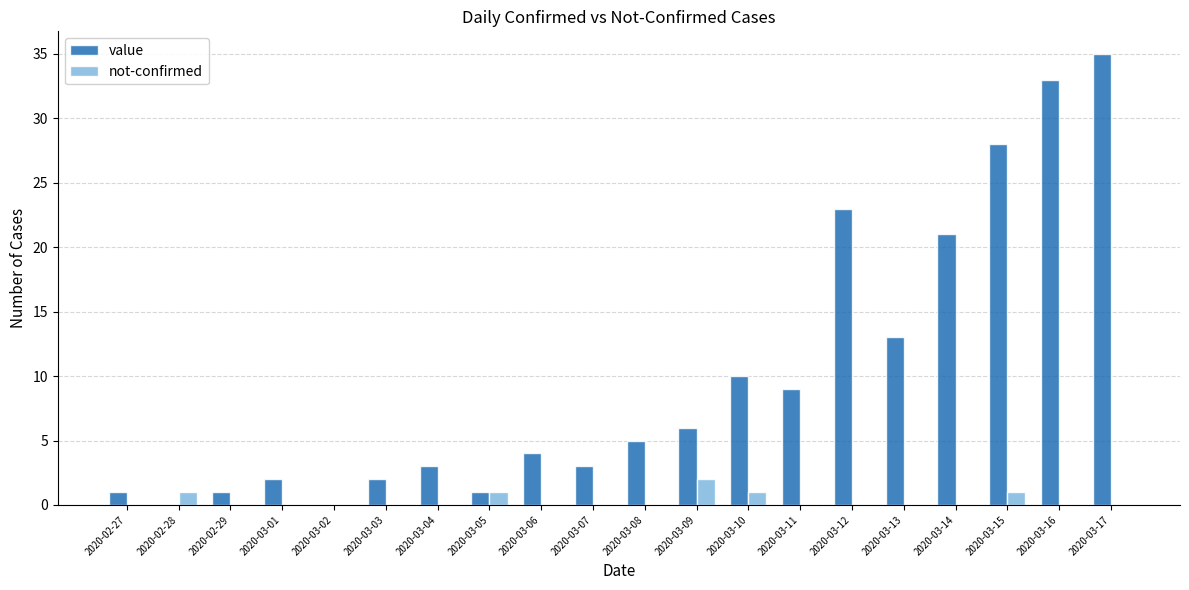

How many series are shown in this chart?

2